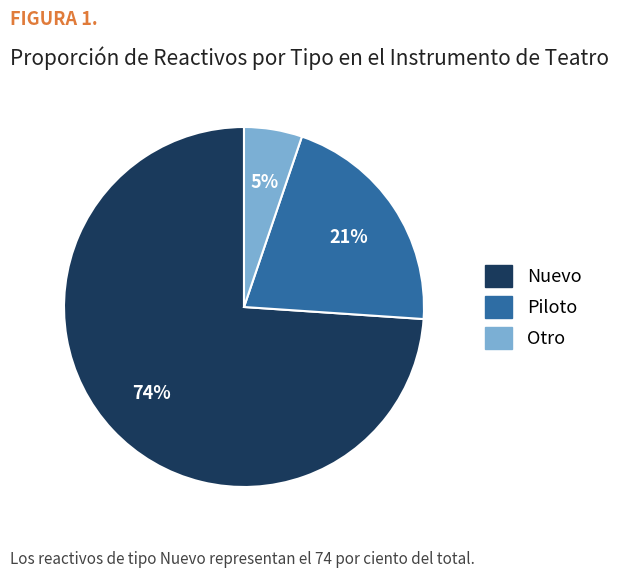

Between Piloto and Otro, which is larger?

Piloto